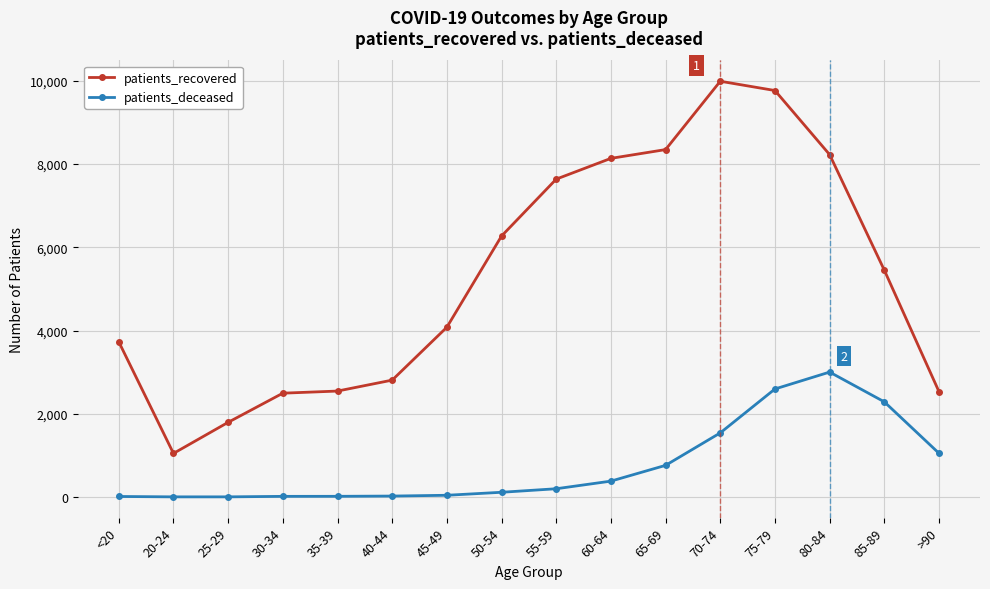

What is the total value across all series at 20-24?

1050